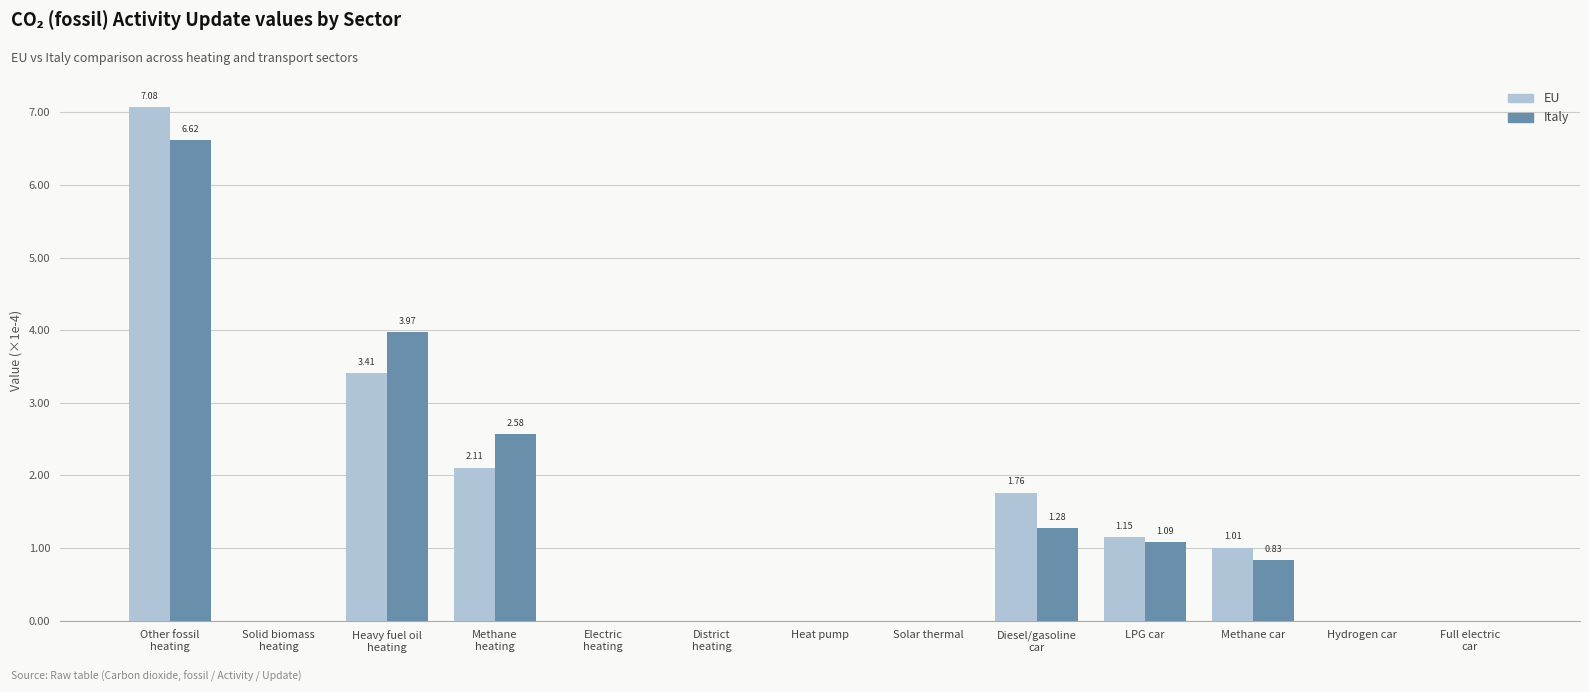

Which series has the largest total across all categories?

EU